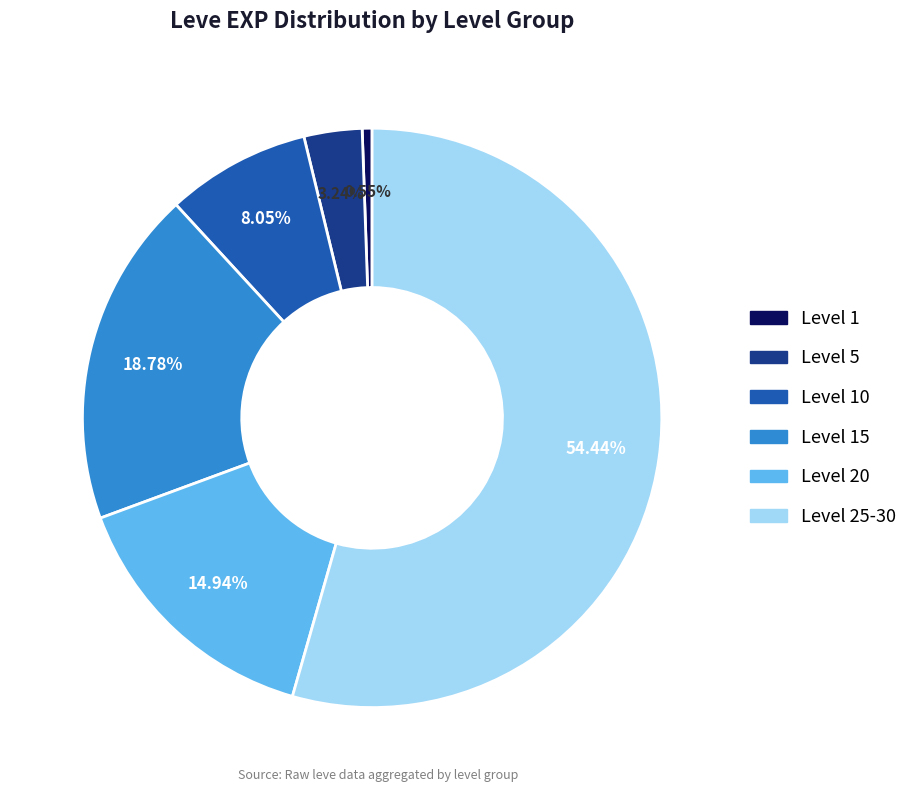

To the nearest percent, what is the difference between the largest and smallest slice percentages?

54%